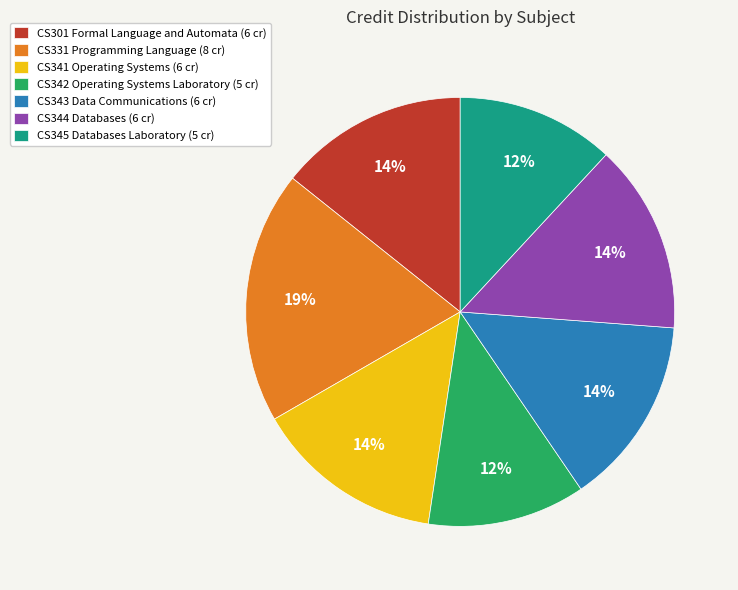

To the nearest percent, what portion does CS342 Operating Systems Laboratory represent?

12%